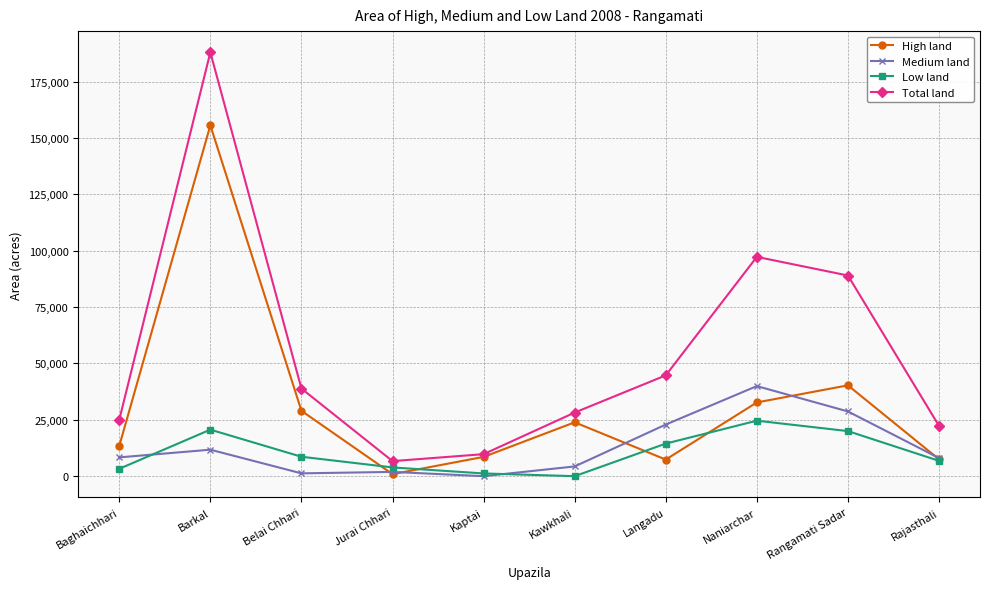

True or false: Total land and Medium land intersect in this chart.

False